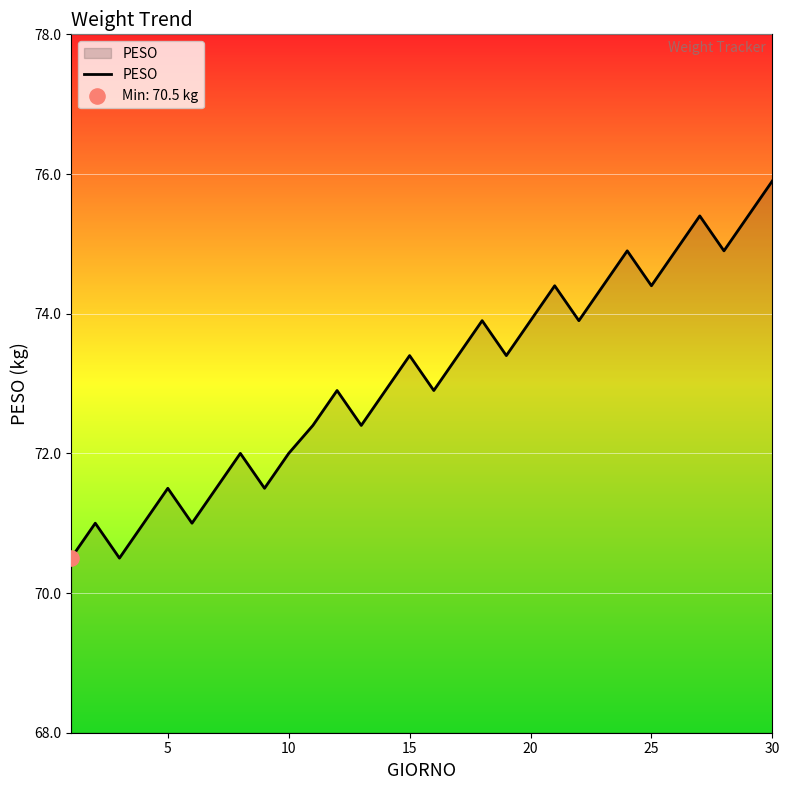

What is the smallest value displayed?

70.5